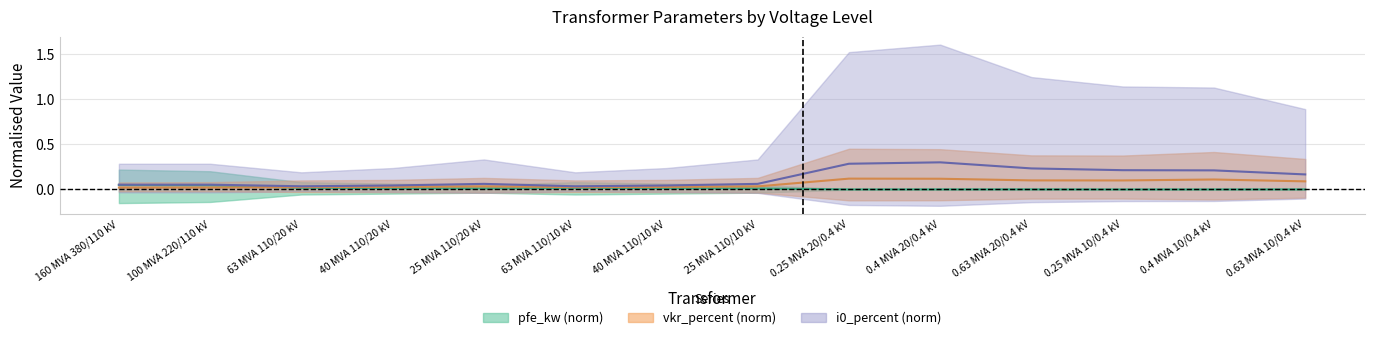

Rank the series by their average value, from highest to lowest.

i0_percent center, vkr_percent center, pfe_kw center